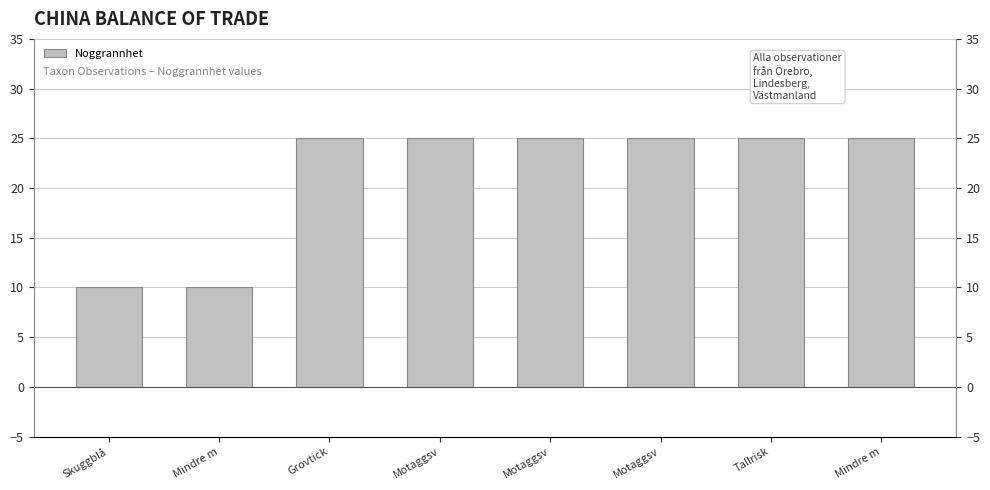

What is the label of the 1st bar from the left?

Skuggblå